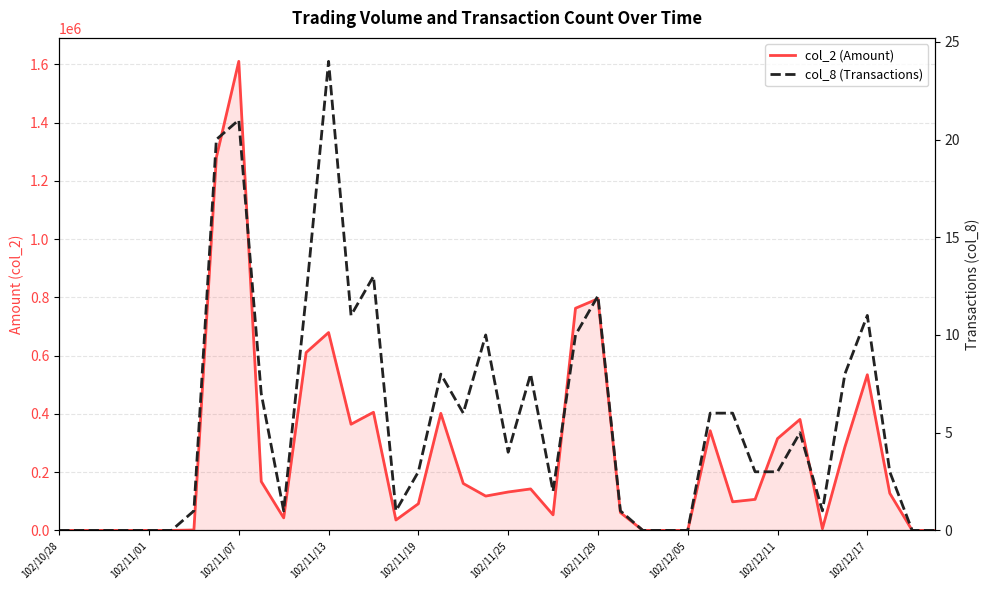

What is the average value of the col_8 (Transactions) series?

6